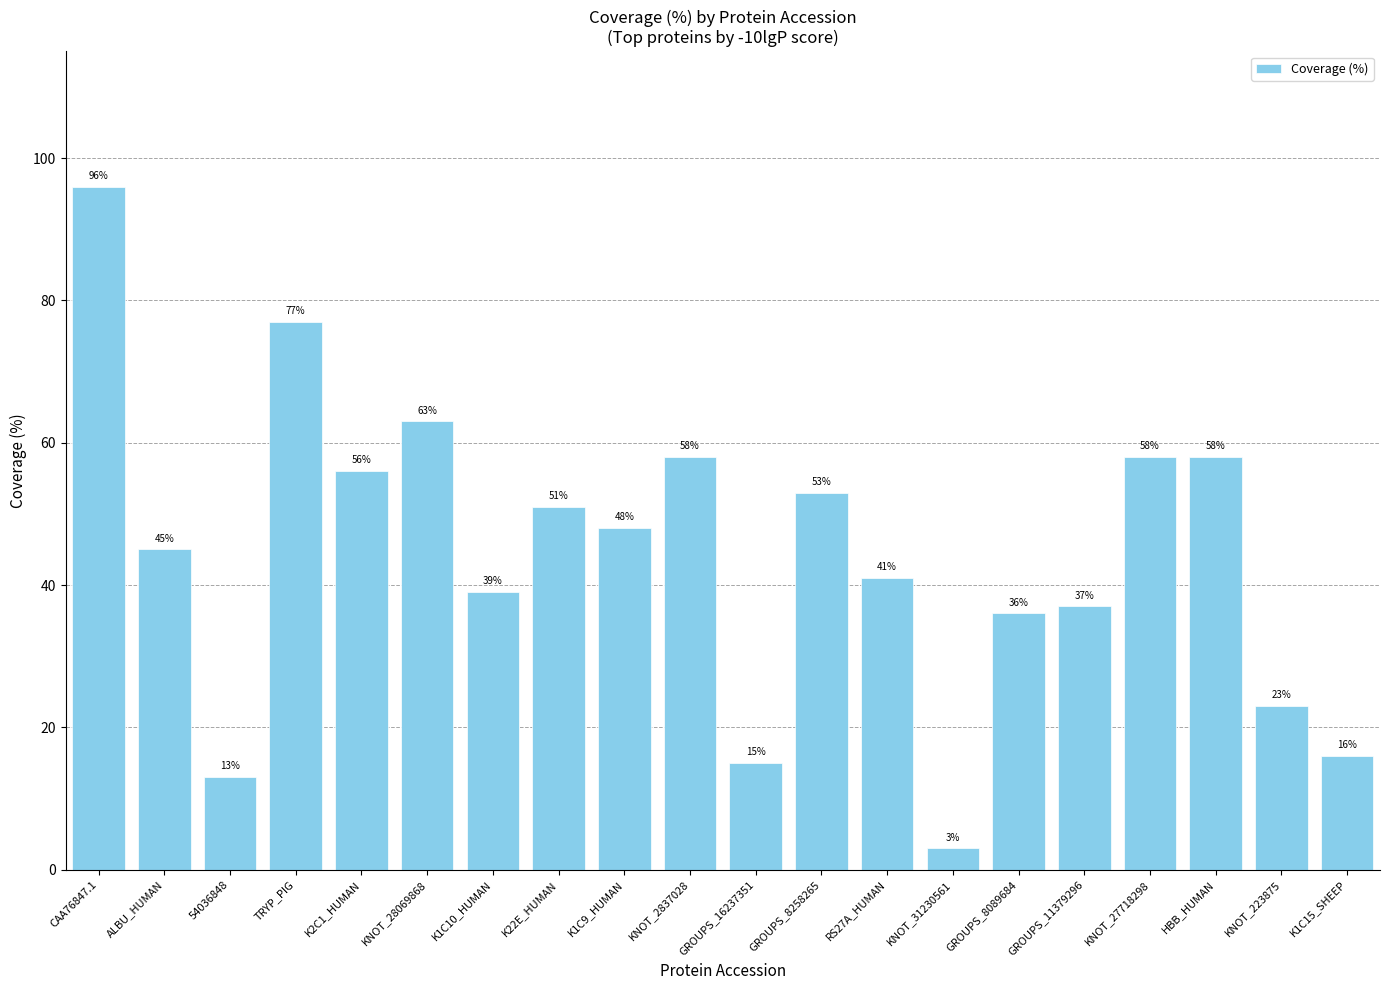

Reading left to right, list all the values displayed in this chart.

96	45	13	77	56	63	39	51	48	58	15	53	41	3	36	37	58	58	23	16